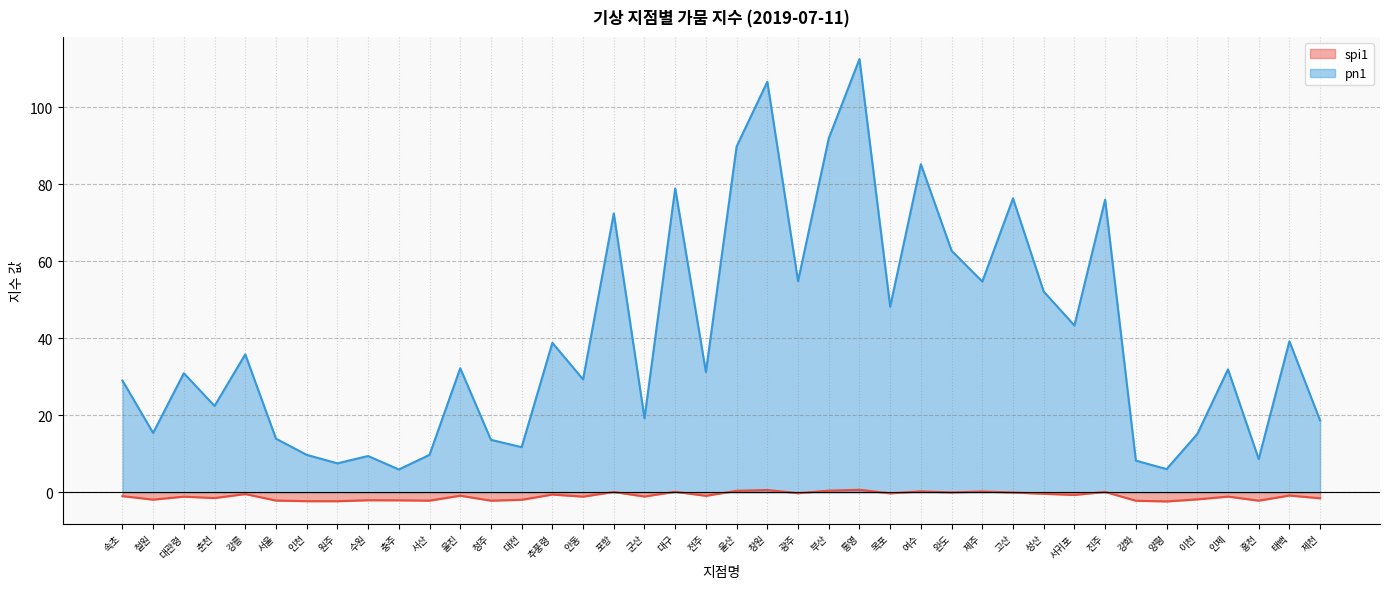

Which has a higher value, 태백 or 울산?

울산